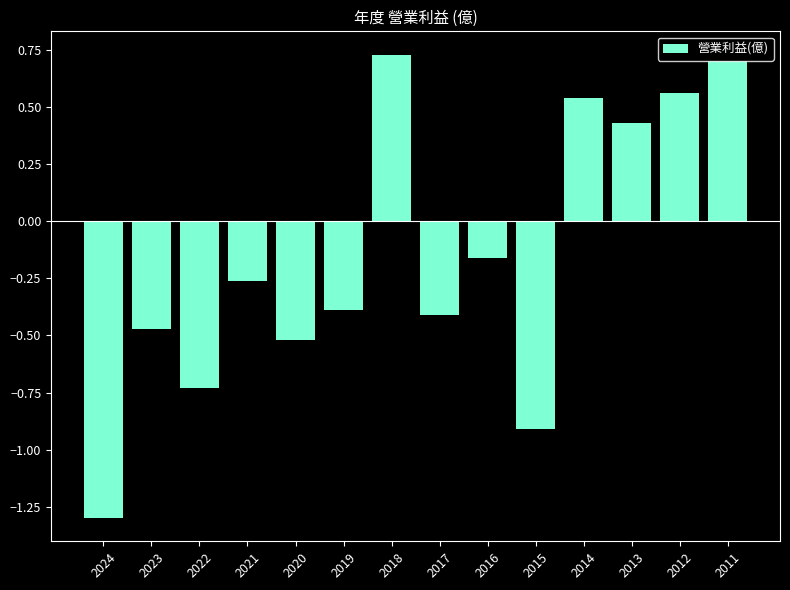

True or false: the data shows -0.6 at 2017.

False